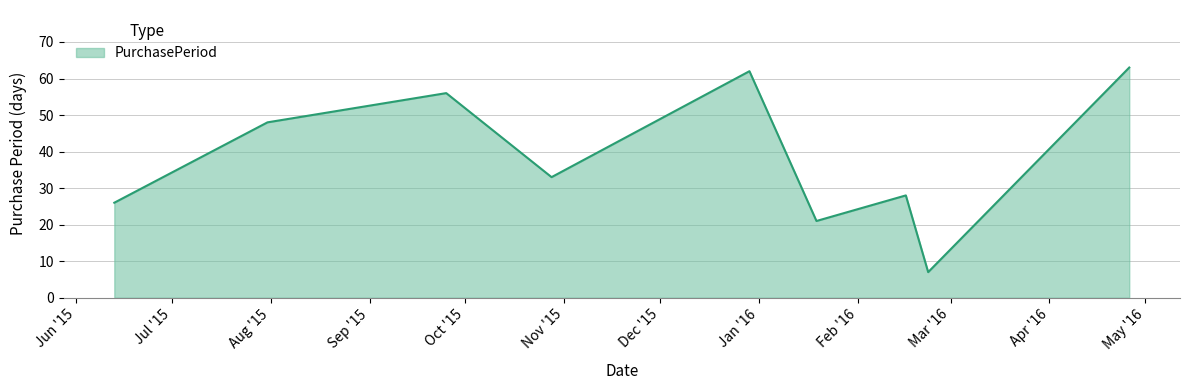

What is the difference between the maximum and minimum values?

56